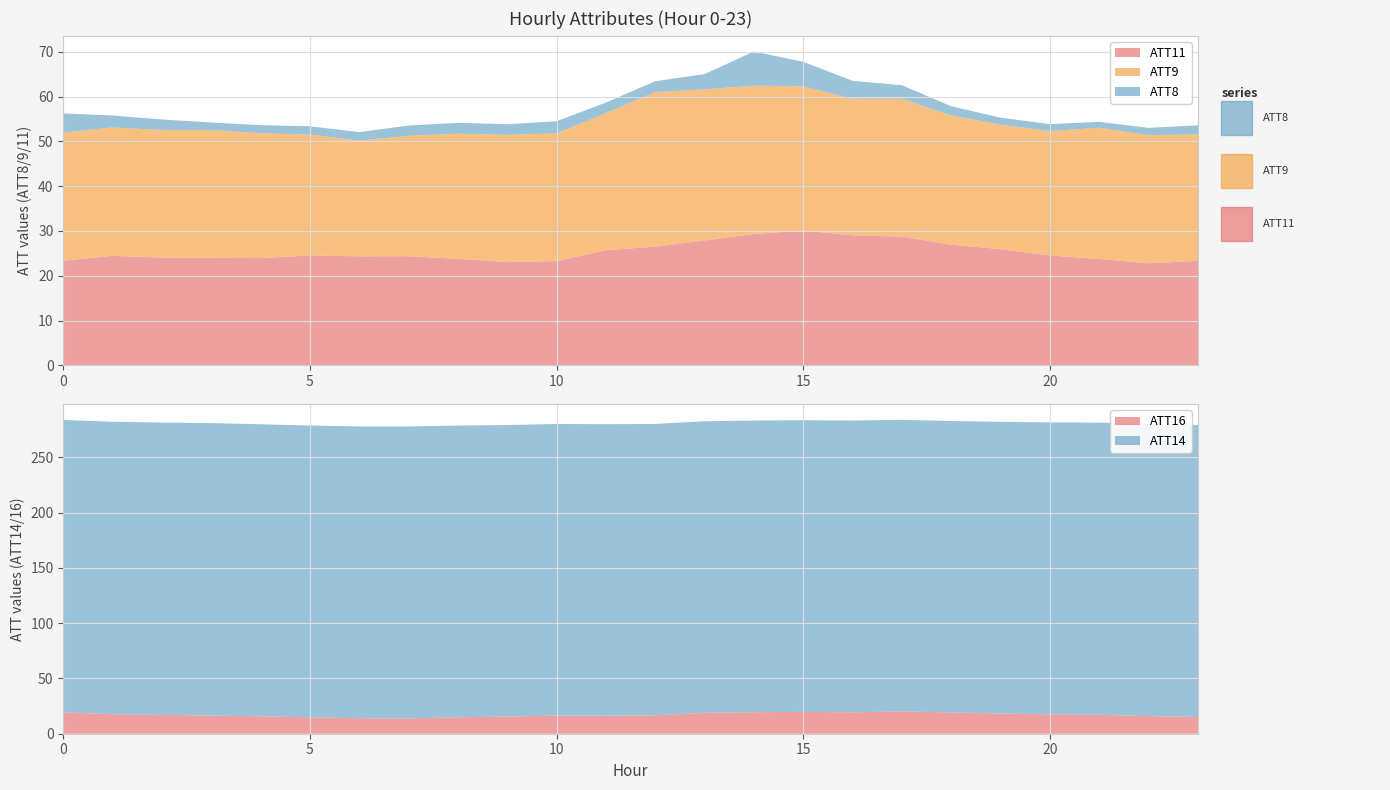

What is the maximum value for ATT11?

30.1